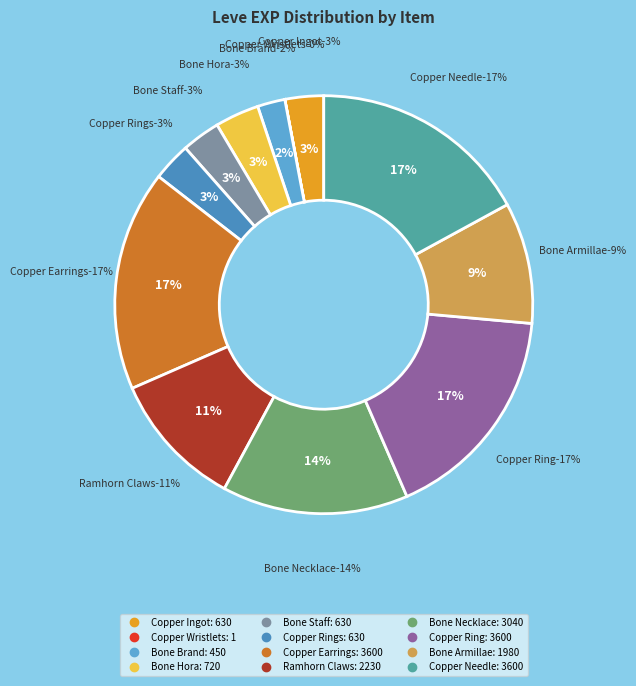

Is there a majority slice in this chart?

No